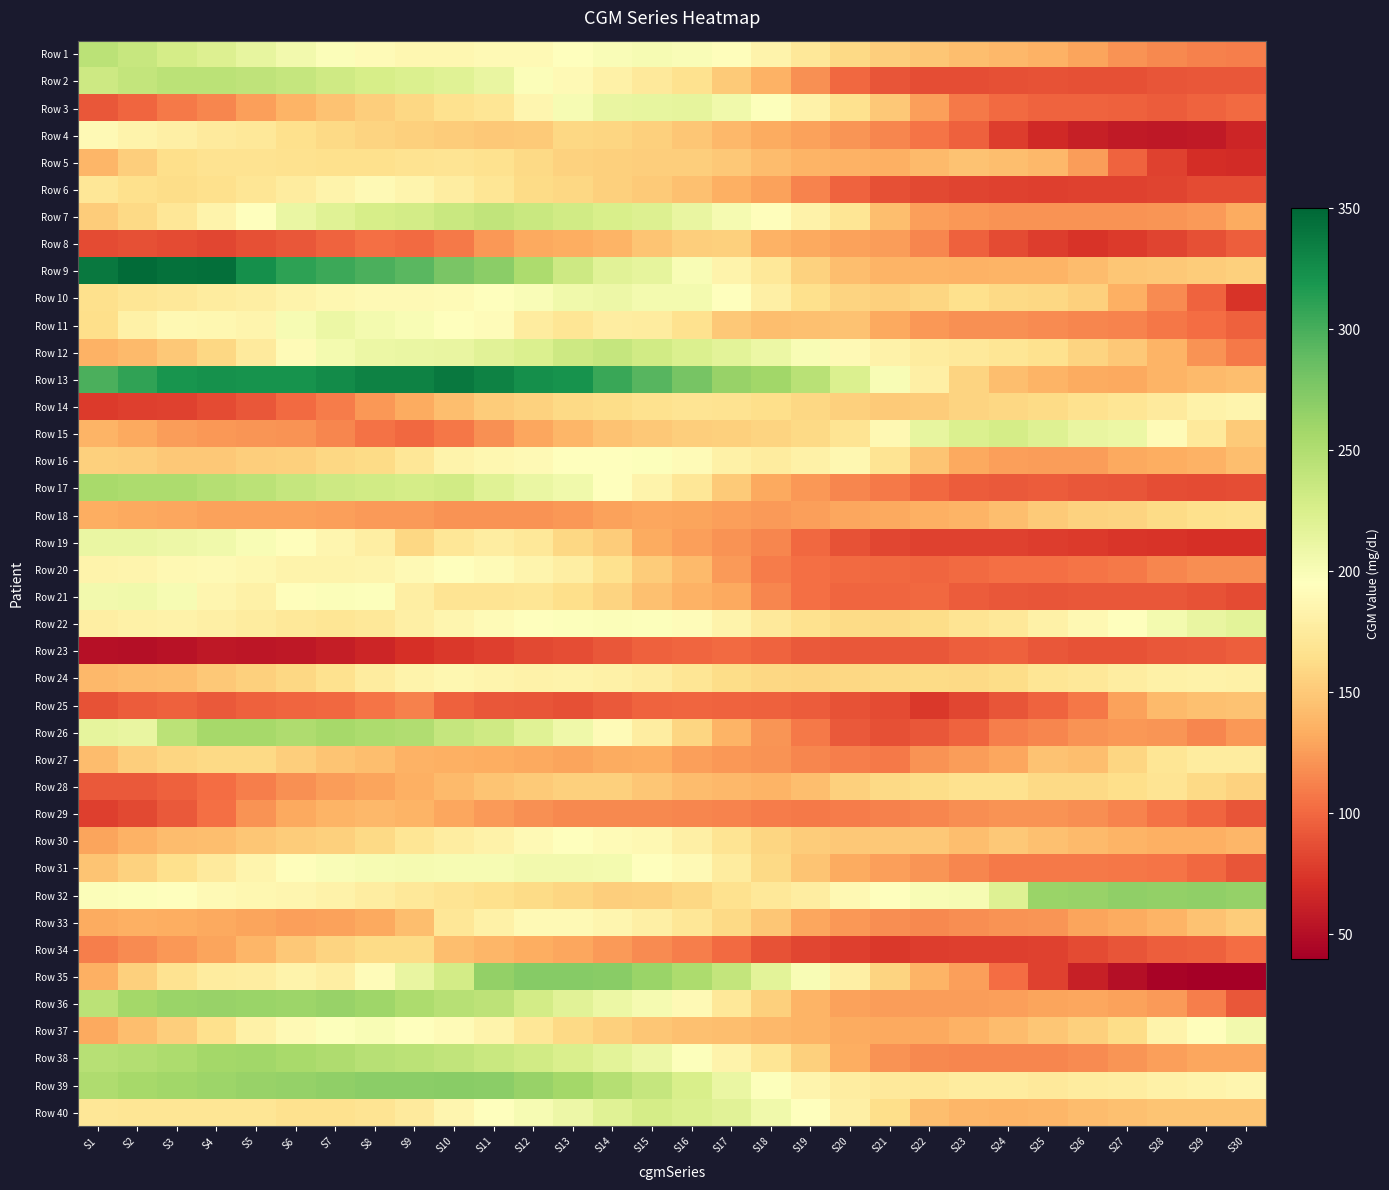

Reading left to right, extract all data points from this chart.

Row 1: S1=244	S2=237	S3=228	S4=222	S5=214	S6=205	S7=198	S8=191	S9=187	S10=187	S11=189	S12=190	S13=194	S14=199	S15=202	S16=199	S17=193	S18=184	S19=173	S20=161	S21=153	S22=148	S23=143	S24=140	S25=136	S26=129	S27=121	S28=116	S29=112	S30=111
Row 2: S1=233	S2=239	S3=244	S4=244	S5=242	S6=238	S7=232	S8=227	S9=223	S10=220	S11=213	S12=198	S13=189	S14=181	S15=174	S16=166	S17=151	S18=136	S19=119	S20=100	S21=90	S22=87	S23=87	S24=88	S25=89	S26=88	S27=88	S28=90	S29=91	S30=91
Row 3: S1=91	S2=99	S3=108	S4=114	S5=126	S6=137	S7=146	S8=153	S9=159	S10=167	S11=170	S12=186	S13=202	S14=213	S15=214	S16=215	S17=207	S18=197	S19=182	S20=167	S21=149	S22=126	S23=108	S24=101	S25=98	S26=97	S27=96	S28=94	S29=97	S30=101
Row 4: S1=189	S2=184	S3=180	S4=175	S5=172	S6=165	S7=160	S8=157	S9=154	S10=152	S11=150	S12=151	S13=159	S14=158	S15=154	S16=148	S17=140	S18=133	S19=128	S20=122	S21=114	S22=106	S23=96	S24=78	S25=67	S26=61	S27=57	S28=56	S29=58	S30=65
Row 5: S1=139	S2=153	S3=164	S4=168	S5=168	S6=166	S7=165	S8=165	S9=168	S10=169	S11=167	S12=161	S13=156	S14=154	S15=153	S16=153	S17=150	S18=142	S19=138	S20=136	S21=135	S22=141	S23=146	S24=143	S25=140	S26=125	S27=97	S28=81	S29=70	S30=69
Row 6: S1=171	S2=165	S3=163	S4=165	S5=170	S6=176	S7=184	S8=189	S9=185	S10=178	S11=170	S12=162	S13=159	S14=155	S15=151	S16=145	S17=135	S18=128	S19=113	S20=98	S21=88	S22=84	S23=82	S24=80	S25=79	S26=80	S27=80	S28=82	S29=85	S30=85
Row 7: S1=152	S2=161	S3=171	S4=183	S5=196	S6=211	S7=220	S8=227	S9=229	S10=235	S11=241	S12=236	S13=231	S14=226	S15=222	S16=213	S17=203	S18=193	S19=182	S20=170	S21=144	S22=127	S23=123	S24=121	S25=121	S26=120	S27=120	S28=122	S29=124	S30=133
Row 8: S1=86	S2=88	S3=86	S4=83	S5=88	S6=91	S7=98	S8=103	S9=101	S10=109	S11=123	S12=132	S13=134	S14=137	S15=147	S16=153	S17=154	S18=136	S19=132	S20=128	S21=125	S22=114	S23=96	S24=86	S25=78	S26=73	S27=77	S28=82	S29=88	S30=95
Row 9: S1=339	S2=347	S3=343	S4=344	S5=324	S6=311	S7=304	S8=298	S9=293	S10=278	S11=270	S12=253	S13=233	S14=219	S15=215	S16=201	S17=184	S18=173	S19=156	S20=143	S21=138	S22=137	S23=136	S24=137	S25=137	S26=142	S27=148	S28=150	S29=152	S30=154
Row 10: S1=165	S2=170	S3=173	S4=176	S5=179	S6=183	S7=187	S8=189	S9=189	S10=191	S11=195	S12=199	S13=206	S14=209	S15=204	S16=204	S17=194	S18=180	S19=165	S20=157	S21=155	S22=158	S23=165	S24=161	S25=159	S26=155	S27=135	S28=117	S29=97	S30=73
Row 11: S1=164	S2=181	S3=188	S4=187	S5=185	S6=202	S7=210	S8=204	S9=201	S10=195	S11=192	S12=176	S13=170	S14=178	S15=176	S16=167	S17=149	S18=144	S19=145	S20=146	S21=131	S22=123	S23=119	S24=119	S25=117	S26=115	S27=113	S28=107	S29=102	S30=96
Row 12: S1=136	S2=141	S3=149	S4=159	S5=175	S6=191	S7=204	S8=210	S9=211	S10=212	S11=219	S12=223	S13=233	S14=238	S15=231	S16=223	S17=217	S18=210	S19=200	S20=190	S21=182	S22=176	S23=174	S24=170	S25=167	S26=157	S27=149	S28=138	S29=120	S30=108
Row 13: S1=298	S2=309	S3=320	S4=323	S5=322	S6=322	S7=326	S8=333	S9=333	S10=338	S11=333	S12=324	S13=321	S14=306	S15=294	S16=279	S17=264	S18=259	S19=245	S20=223	S21=201	S22=180	S23=157	S24=144	S25=137	S26=133	S27=132	S28=138	S29=141	S30=144
Row 14: S1=77	S2=79	S3=81	S4=86	S5=92	S6=101	S7=110	S8=123	S9=133	S10=143	S11=152	S12=156	S13=160	S14=163	S15=166	S16=169	S17=168	S18=164	S19=159	S20=154	S21=151	S22=152	S23=157	S24=159	S25=162	S26=166	S27=170	S28=175	S29=182	S30=185
Row 15: S1=138	S2=131	S3=125	S4=123	S5=122	S6=120	S7=114	S8=105	S9=100	S10=107	S11=119	S12=130	S13=139	S14=146	S15=150	S16=153	S17=154	S18=157	S19=160	S20=169	S21=188	S22=214	S23=223	S24=228	S25=221	S26=213	S27=210	S28=191	S29=174	S30=151
Row 16: S1=154	S2=153	S3=150	S4=150	S5=153	S6=155	S7=159	S8=162	S9=171	S10=183	S11=187	S12=189	S13=194	S14=195	S15=197	S16=191	S17=181	S18=176	S19=181	S20=187	S21=169	S22=147	S23=132	S24=126	S25=125	S26=125	S27=131	S28=134	S29=136	S30=144
Row 17: S1=255	S2=252	S3=252	S4=248	S5=244	S6=238	S7=233	S8=231	S9=228	S10=231	S11=220	S12=211	S13=206	S14=196	S15=183	S16=171	S17=151	S18=132	S19=123	S20=115	S21=108	S22=100	S23=94	S24=93	S25=94	S26=92	S27=90	S28=87	S29=86	S30=87
Row 18: S1=134	S2=132	S3=130	S4=128	S5=128	S6=128	S7=126	S8=124	S9=124	S10=121	S11=121	S12=121	S13=123	S14=128	S15=130	S16=129	S17=127	S18=124	S19=127	S20=130	S21=131	S22=135	S23=137	S24=143	S25=151	S26=156	S27=157	S28=162	S29=165	S30=166
Row 19: S1=211	S2=211	S3=209	S4=207	S5=201	S6=193	S7=186	S8=179	S9=159	S10=171	S11=177	S12=172	S13=159	S14=152	S15=133	S16=126	S17=120	S18=114	S19=100	S20=89	S21=83	S22=81	S23=80	S24=80	S25=78	S26=77	S27=75	S28=73	S29=71	S30=71
Row 20: S1=184	S2=185	S3=188	S4=190	S5=187	S6=184	S7=183	S8=185	S9=189	S10=194	S11=191	S12=185	S13=179	S14=166	S15=152	S16=141	S17=124	S18=110	S19=104	S20=101	S21=100	S22=99	S23=101	S24=103	S25=103	S26=106	S27=109	S28=115	S29=118	S30=118
Row 21: S1=205	S2=206	S3=202	S4=186	S5=181	S6=193	S7=198	S8=197	S9=179	S10=169	S11=169	S12=170	S13=164	S14=157	S15=145	S16=136	S17=131	S18=115	S19=103	S20=99	S21=99	S22=100	S23=94	S24=91	S25=90	S26=91	S27=91	S28=92	S29=89	S30=85
Row 22: S1=179	S2=181	S3=182	S4=180	S5=176	S6=172	S7=170	S8=173	S9=180	S10=186	S11=191	S12=194	S13=197	S14=198	S15=197	S16=192	S17=184	S18=174	S19=167	S20=162	S21=161	S22=163	S23=169	S24=172	S25=181	S26=188	S27=196	S28=204	S29=212	S30=218
Row 23: S1=52	S2=50	S3=53	S4=56	S5=55	S6=56	S7=60	S8=65	S9=71	S10=76	S11=79	S12=84	S13=87	S14=91	S15=96	S16=99	S17=101	S18=97	S19=93	S20=92	S21=91	S22=92	S23=95	S24=96	S25=91	S26=89	S27=89	S28=92	S29=93	S30=95
Row 24: S1=140	S2=142	S3=144	S4=149	S5=154	S6=159	S7=167	S8=176	S9=183	S10=187	S11=185	S12=182	S13=183	S14=181	S15=177	S16=170	S17=163	S18=159	S19=158	S20=159	S21=161	S22=162	S23=161	S24=163	S25=170	S26=173	S27=178	S28=181	S29=182	S30=181
Row 25: S1=89	S2=94	S3=96	S4=93	S5=96	S6=99	S7=100	S8=106	S9=112	S10=96	S11=91	S12=90	S13=88	S14=93	S15=98	S16=99	S17=97	S18=96	S19=94	S20=89	S21=85	S22=76	S23=83	S24=90	S25=98	S26=107	S27=128	S28=141	S29=145	S30=146
Row 26: S1=215	S2=213	S3=244	S4=256	S5=256	S6=251	S7=256	S8=252	S9=250	S10=238	S11=232	S12=220	S13=208	S14=191	S15=177	S16=158	S17=137	S18=122	S19=108	S20=93	S21=88	S22=92	S23=97	S24=111	S25=115	S26=120	S27=123	S28=122	S29=115	S30=123
Row 27: S1=142	S2=153	S3=158	S4=161	S5=161	S6=153	S7=147	S8=143	S9=136	S10=135	S11=134	S12=132	S13=129	S14=133	S15=134	S16=127	S17=123	S18=121	S19=114	S20=111	S21=108	S22=120	S23=125	S24=130	S25=146	S26=144	S27=158	S28=170	S29=176	S30=176
Row 28: S1=93	S2=93	S3=96	S4=102	S5=111	S6=119	S7=125	S8=129	S9=135	S10=141	S11=147	S12=151	S13=155	S14=155	S15=148	S16=142	S17=140	S18=137	S19=144	S20=155	S21=160	S22=163	S23=166	S24=166	S25=161	S26=161	S27=164	S28=169	S29=161	S30=156
Row 29: S1=79	S2=84	S3=93	S4=104	S5=121	S6=131	S7=137	S8=140	S9=137	S10=130	S11=124	S12=119	S13=116	S14=116	S15=116	S16=115	S17=113	S18=110	S19=109	S20=110	S21=112	S22=115	S23=118	S24=121	S25=121	S26=118	S27=113	S28=105	S29=99	S30=90
Row 30: S1=129	S2=136	S3=142	S4=144	S5=148	S6=152	S7=154	S8=160	S9=170	S10=177	S11=182	S12=190	S13=194	S14=191	S15=188	S16=180	S17=169	S18=158	S19=152	S20=149	S21=150	S22=150	S23=143	S24=150	S25=145	S26=141	S27=137	S28=135	S29=135	S30=139
Row 31: S1=147	S2=156	S3=165	S4=175	S5=185	S6=193	S7=199	S8=202	S9=203	S10=202	S11=202	S12=205	S13=205	S14=204	S15=195	S16=189	S17=176	S18=161	S19=147	S20=133	S21=127	S22=122	S23=115	S24=109	S25=108	S26=109	S27=107	S28=106	S29=100	S30=90
Row 32: S1=198	S2=197	S3=194	S4=189	S5=187	S6=186	S7=182	S8=178	S9=173	S10=169	S11=165	S12=162	S13=158	S14=153	S15=154	S16=159	S17=166	S18=173	S19=178	S20=188	S21=196	S22=200	S23=202	S24=221	S25=262	S26=264	S27=267	S28=266	S29=267	S30=265
Row 33: S1=133	S2=135	S3=134	S4=131	S5=129	S6=126	S7=128	S8=131	S9=143	S10=171	S11=181	S12=190	S13=190	S14=186	S15=180	S16=171	S17=161	S18=148	S19=130	S20=123	S21=118	S22=116	S23=118	S24=120	S25=122	S26=129	S27=133	S28=138	S29=146	S30=152
Row 34: S1=111	S2=117	S3=123	S4=129	S5=139	S6=150	S7=157	S8=162	S9=162	S10=143	S11=139	S12=134	S13=130	S14=124	S15=117	S16=111	S17=101	S18=89	S19=83	S20=79	S21=76	S22=78	S23=79	S24=79	S25=81	S26=85	S27=90	S28=95	S29=96	S30=102
Row 35: S1=135	S2=155	S3=168	S4=176	S5=178	S6=183	S7=179	S8=192	S9=212	S10=230	S11=266	S12=272	S13=272	S14=271	S15=262	S16=253	S17=239	S18=218	S19=201	S20=180	S21=157	S22=137	S23=127	S24=102	S25=81	S26=61	S27=50	S28=43	S29=40	S30=40
Row 36: S1=244	S2=257	S3=262	S4=263	S5=262	S6=261	S7=263	S8=260	S9=253	S10=247	S11=243	S12=230	S13=219	S14=210	S15=203	S16=190	S17=173	S18=155	S19=137	S20=128	S21=125	S22=125	S23=125	S24=126	S25=129	S26=130	S27=128	S28=124	S29=111	S30=91
Row 37: S1=132	S2=143	S3=153	S4=165	S5=181	S6=190	S7=197	S8=200	S9=196	S10=191	S11=183	S12=171	S13=161	S14=154	S15=148	S16=145	S17=144	S18=140	S19=137	S20=133	S21=132	S22=131	S23=136	S24=142	S25=148	S26=155	S27=163	S28=184	S29=193	S30=205
Row 38: S1=247	S2=249	S3=252	S4=257	S5=258	S6=255	S7=251	S8=247	S9=244	S10=241	S11=236	S12=231	S13=225	S14=217	S15=209	S16=197	S17=183	S18=170	S19=155	S20=134	S21=121	S22=116	S23=114	S24=114	S25=115	S26=117	S27=122	S28=127	S29=130	S30=130
Row 39: S1=251	S2=256	S3=259	S4=261	S5=263	S6=265	S7=267	S8=269	S9=269	S10=271	S11=270	S12=264	S13=257	S14=248	S15=238	S16=226	S17=211	S18=197	S19=185	S20=178	S21=174	S22=173	S23=176	S24=176	S25=174	S26=176	S27=177	S28=181	S29=184	S30=186
Row 40: S1=171	S2=170	S3=170	S4=170	S5=170	S6=166	S7=167	S8=169	S9=175	S10=186	S11=194	S12=202	S13=209	S14=220	S15=228	S16=223	S17=219	S18=207	S19=194	S20=180	S21=164	S22=144	S23=139	S24=138	S25=139	S26=142	S27=145	S28=147	S29=147	S30=147